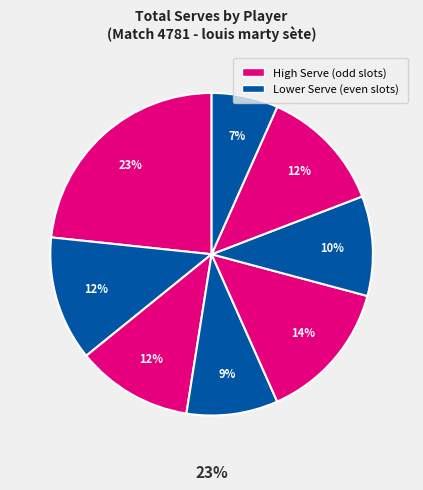

Is it true that osoria rodriguez (3) is 12% of the pie?

True